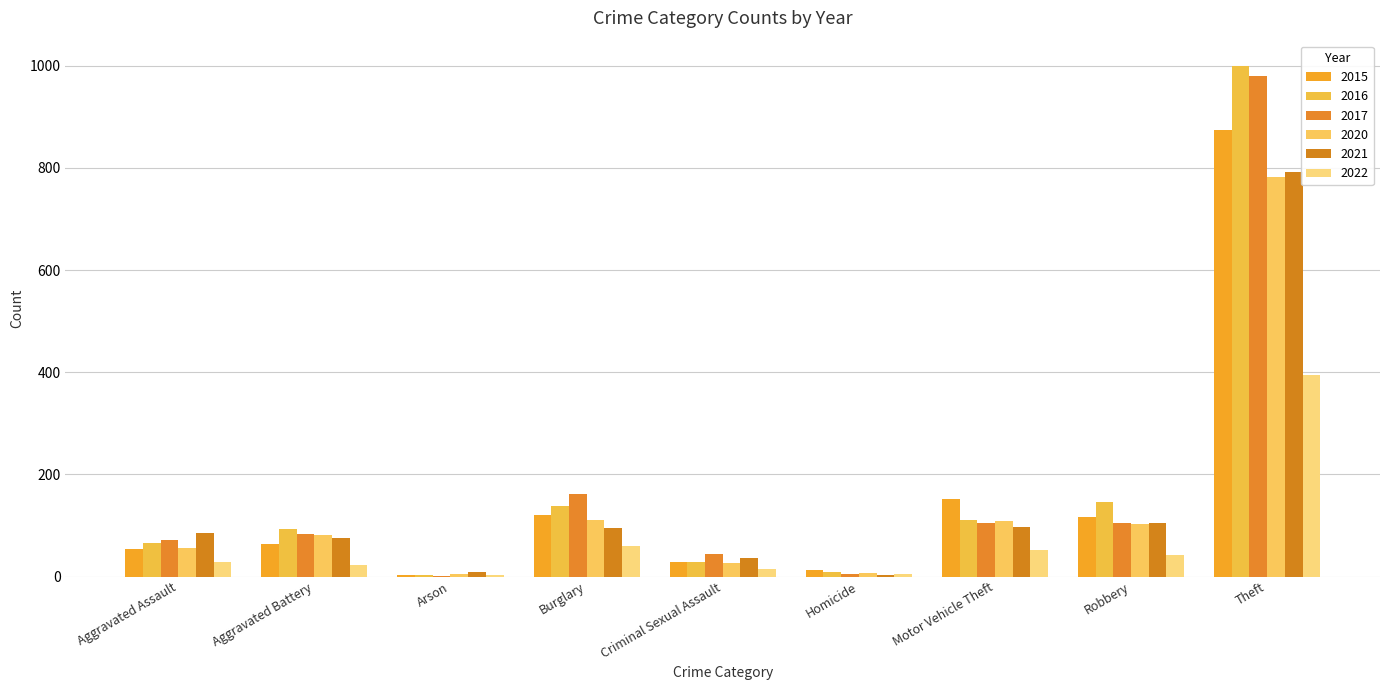

What is the sum of the 2017 values at Homicide and Theft?

984